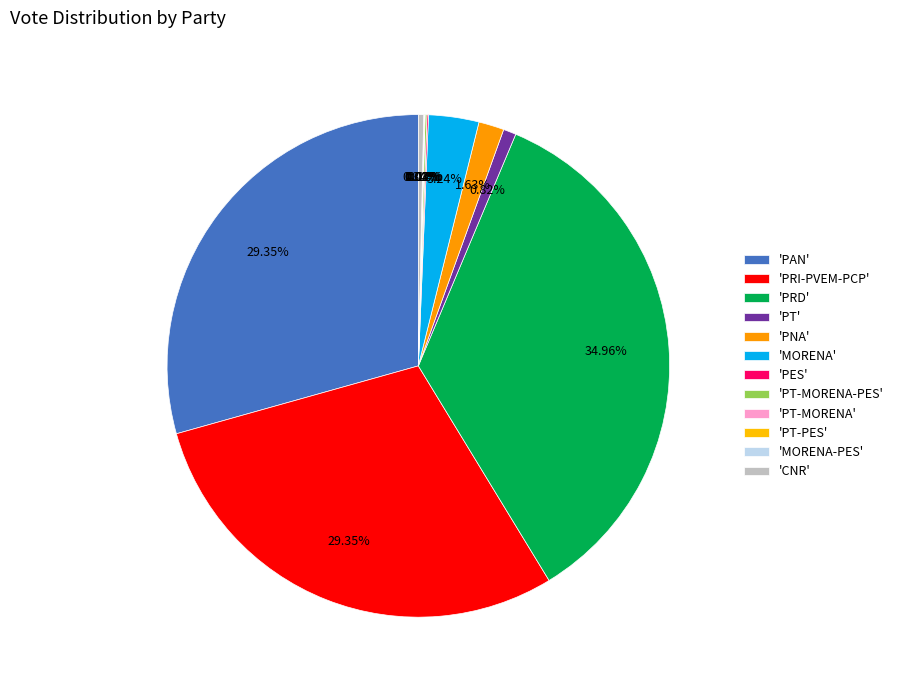

Is there any slice that represents more than half of the pie?

No